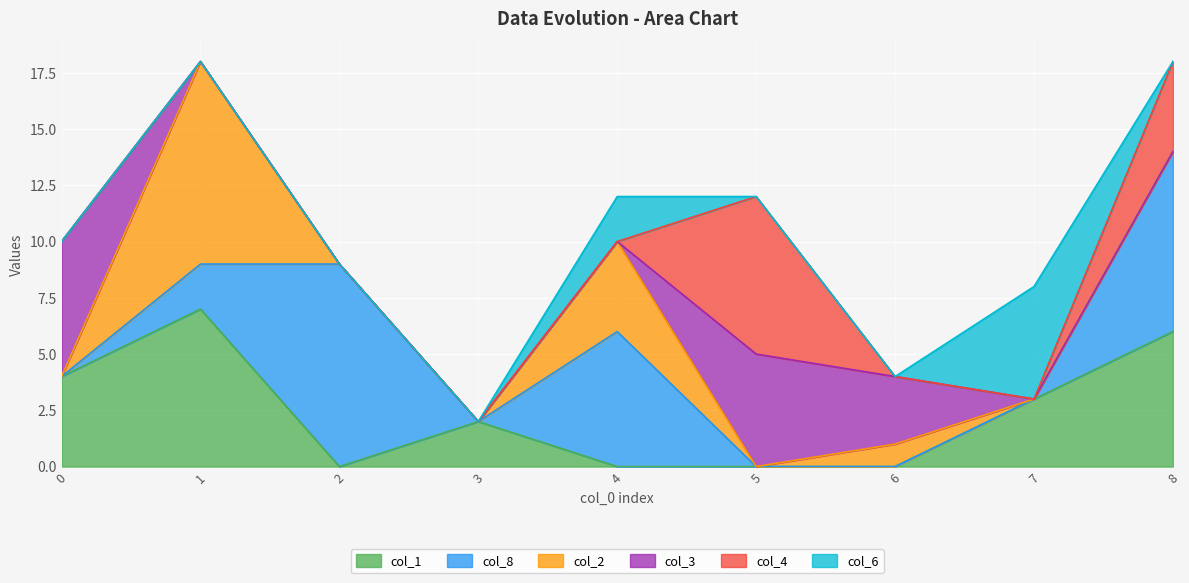

List the series in order of their peak value, lowest first.

col_6, col_3, col_1, col_4, col_8, col_2